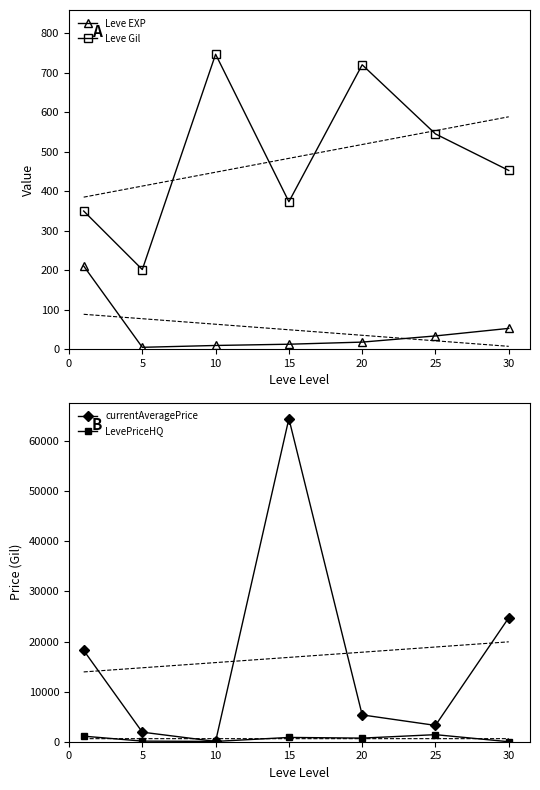

Does the chart have visible grid lines?

No